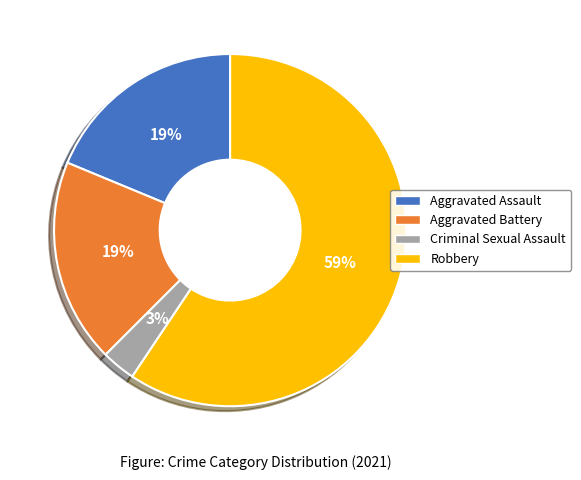

To the nearest percent, what percentage of the pie is Criminal Sexual Assault?

3%